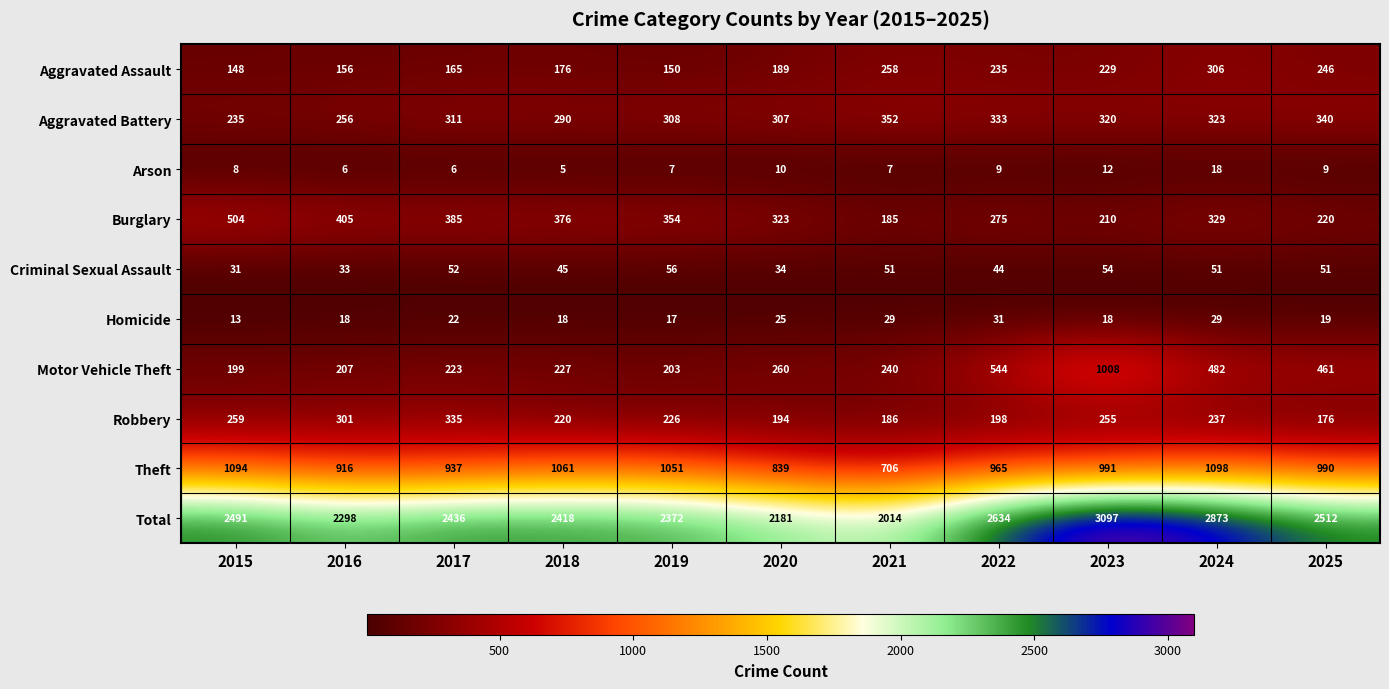

At which category is the sum across all series the highest?

2023